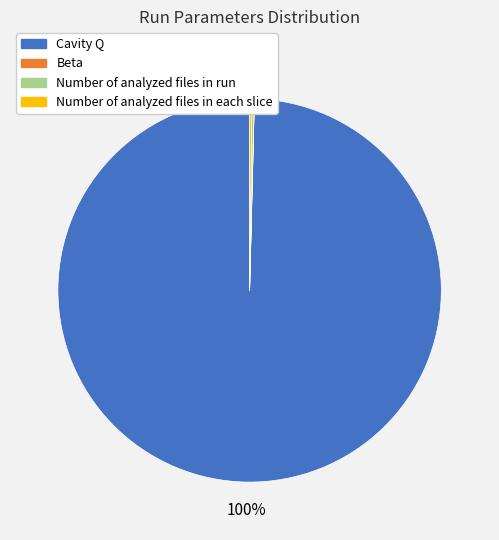

Is there a majority slice in this chart?

Yes